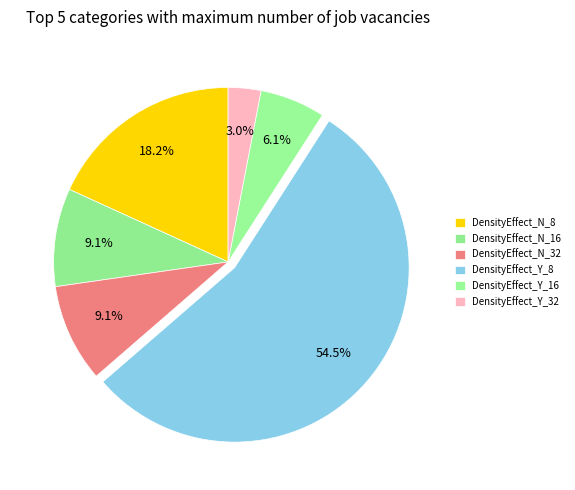

How many segments does this pie chart have?

6